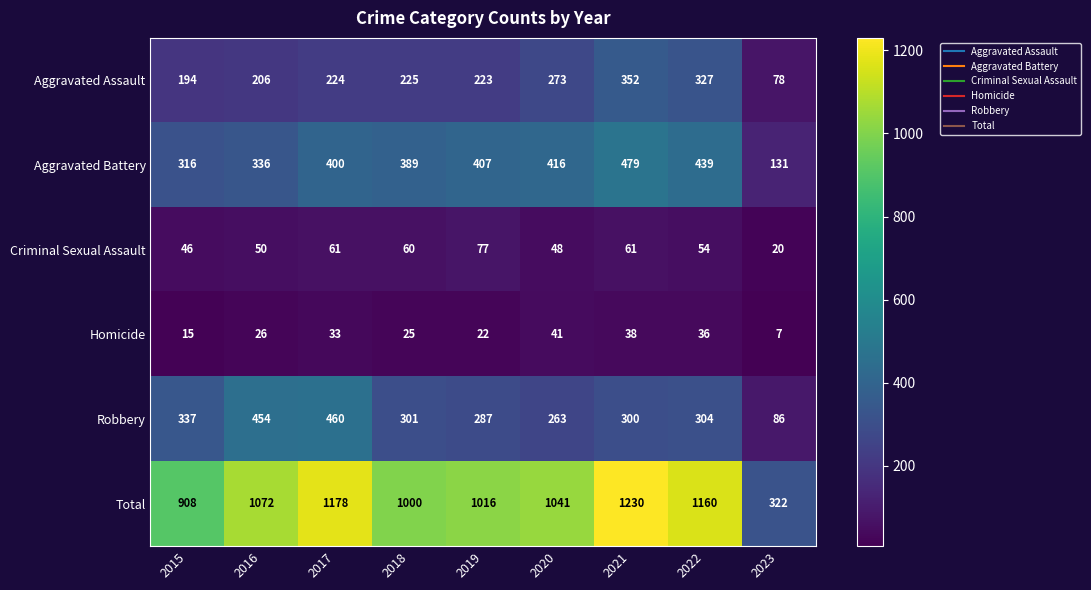

What is the maximum value shown in the chart?

1230